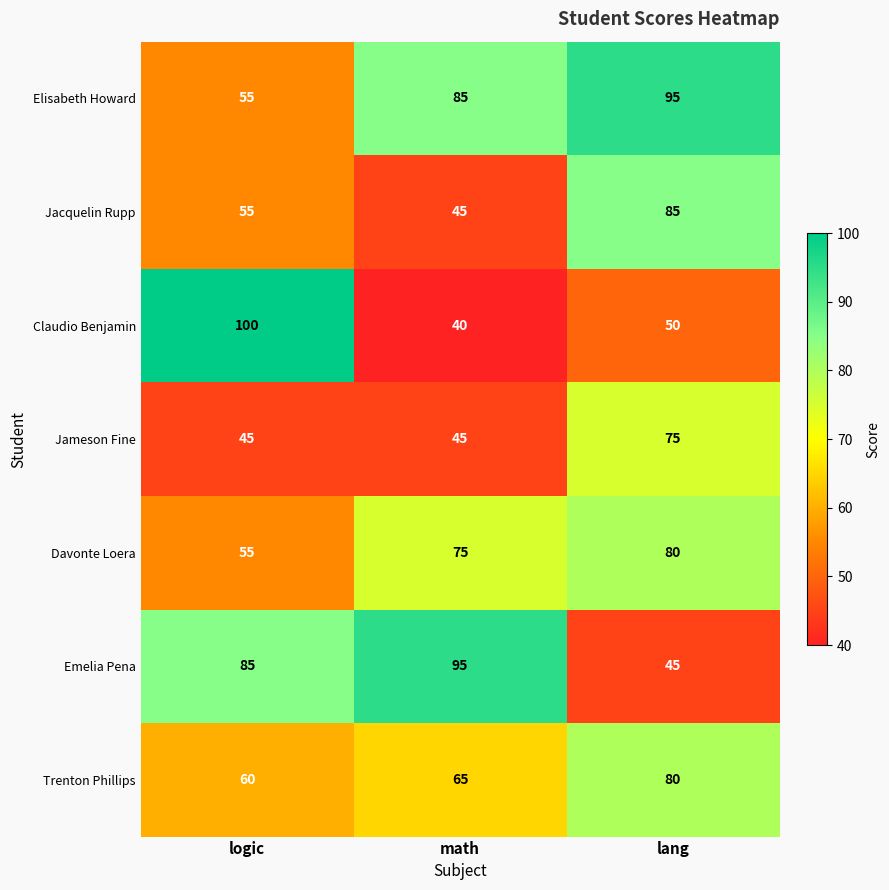

How many data points in Emelia Pena are less than 85?

1